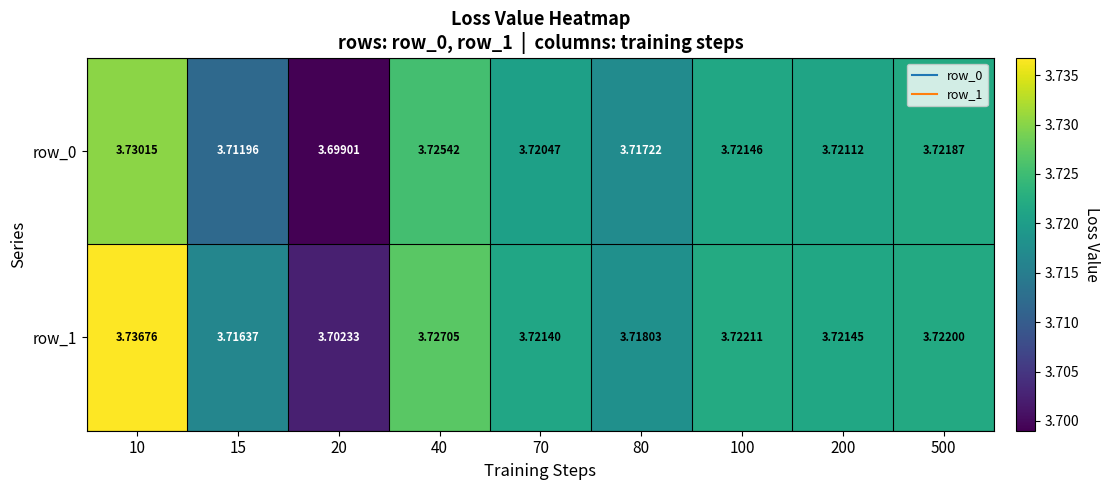

True or false: row_0 has a value of 3.7 at 15.

True